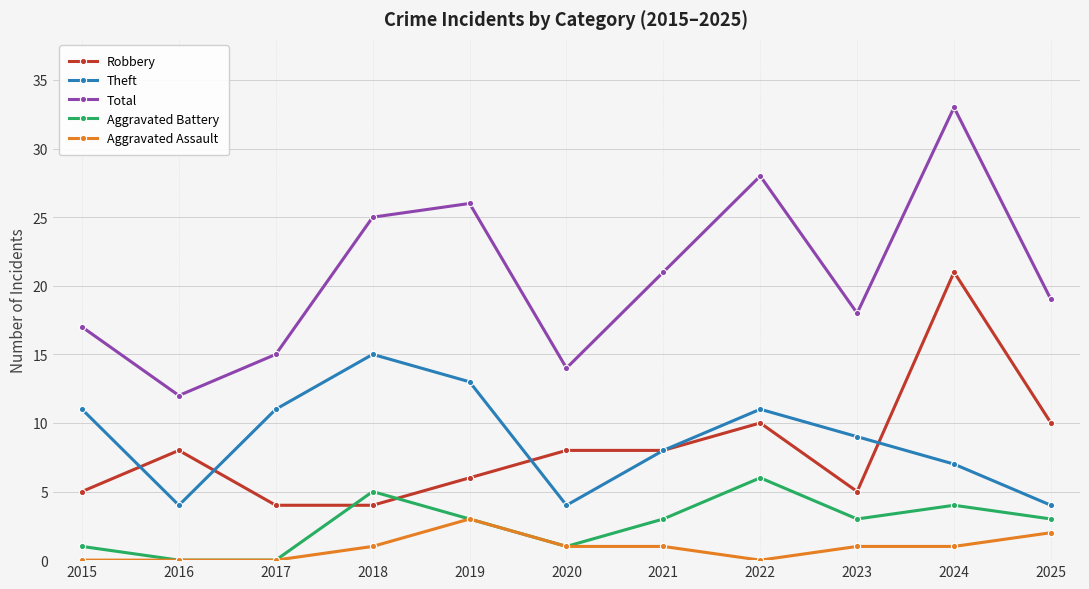

True or false: Aggravated Battery and Theft intersect in this chart.

False